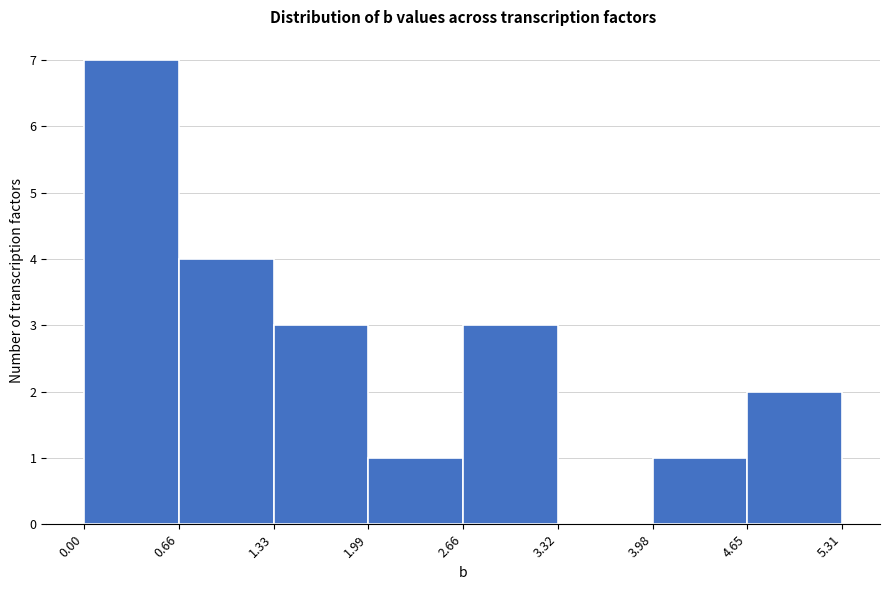

Which range on the x-axis has the tallest bar?

0.00 to 0.66